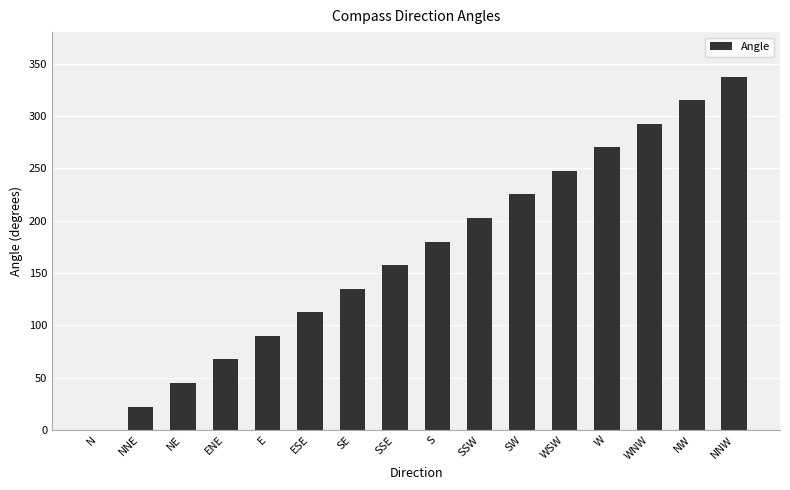

Are the bars grouped side by side (vs. stacked)?

No